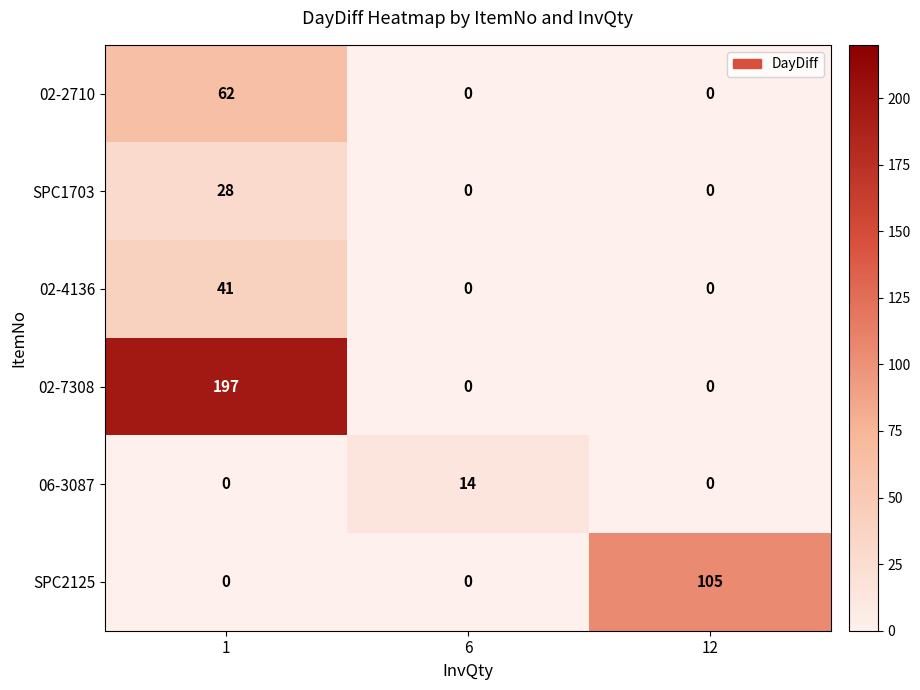

At which category is the sum across all series the highest?

1